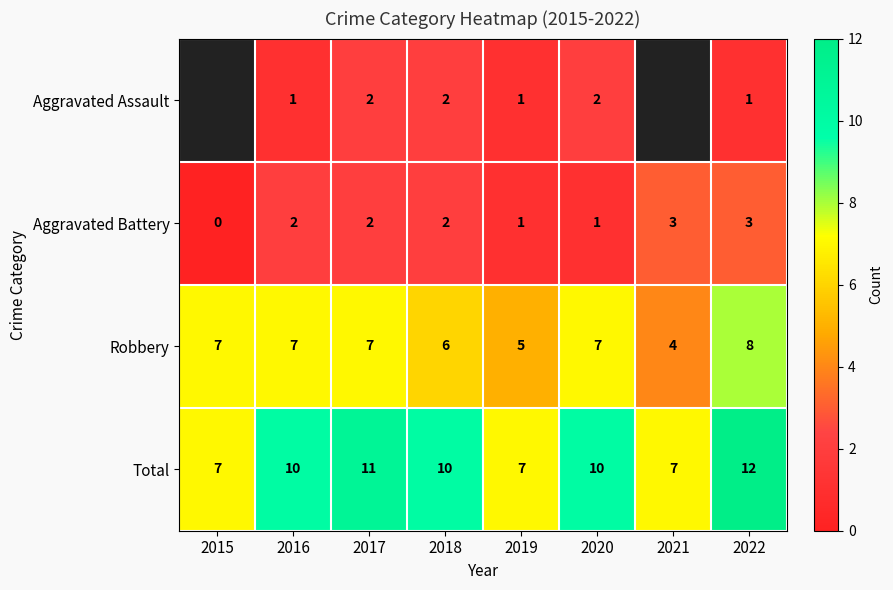

What is the difference between the highest and lowest values at 2017?

9